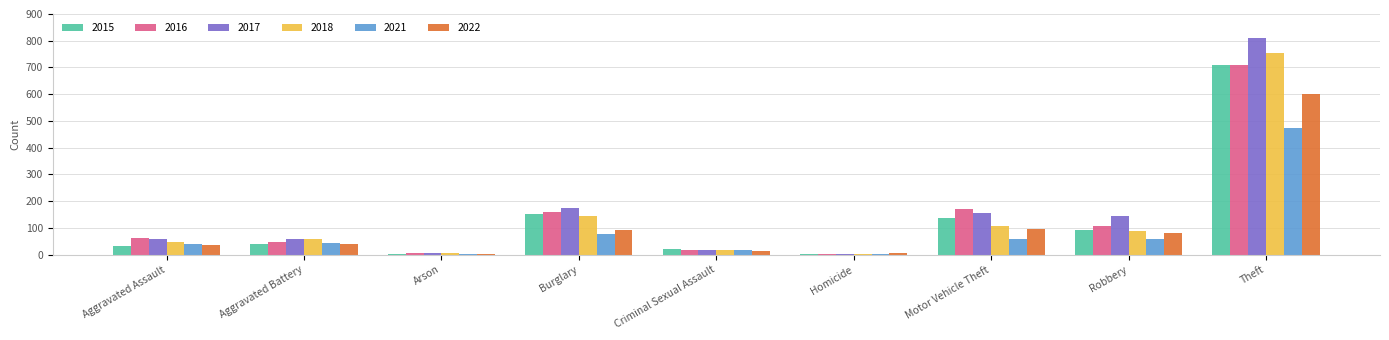

What is the greatest value displayed?

811